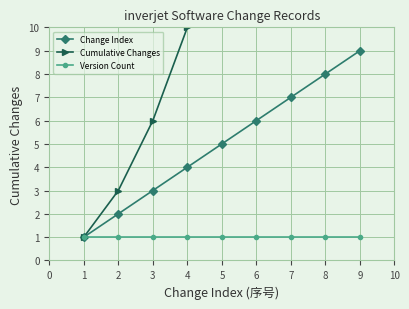

True or false: Version Count has a value of 1 at 5.

True